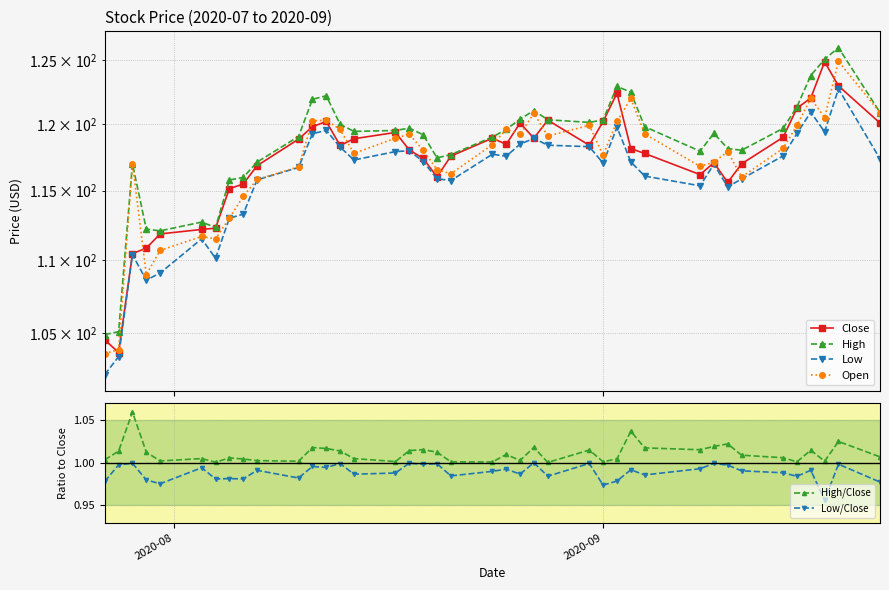

What is the value of the High/Close point at the 32nd from the left?

1.0